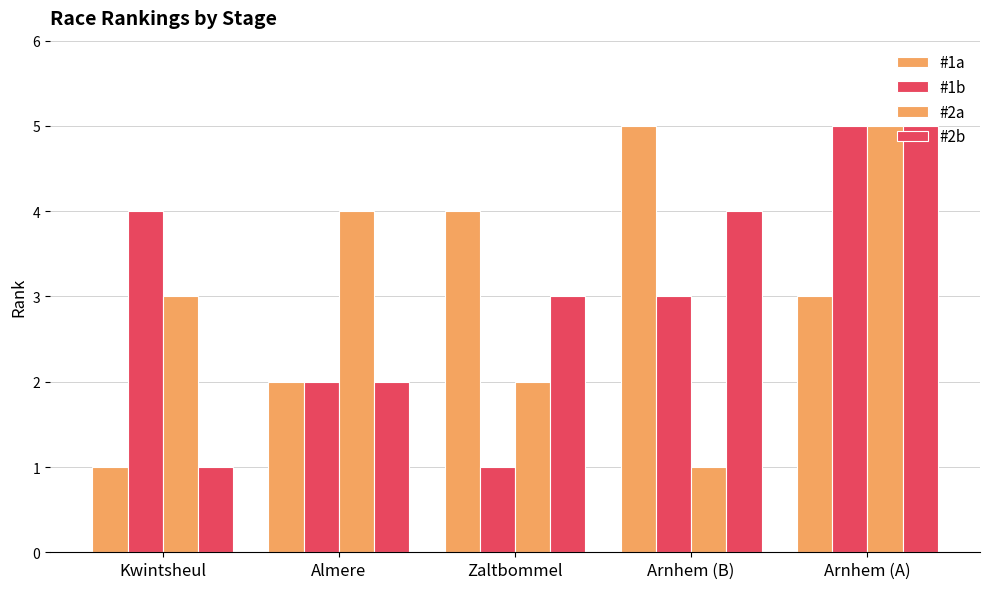

The value of #2a at Arnhem (B) is 1. True or false?

True